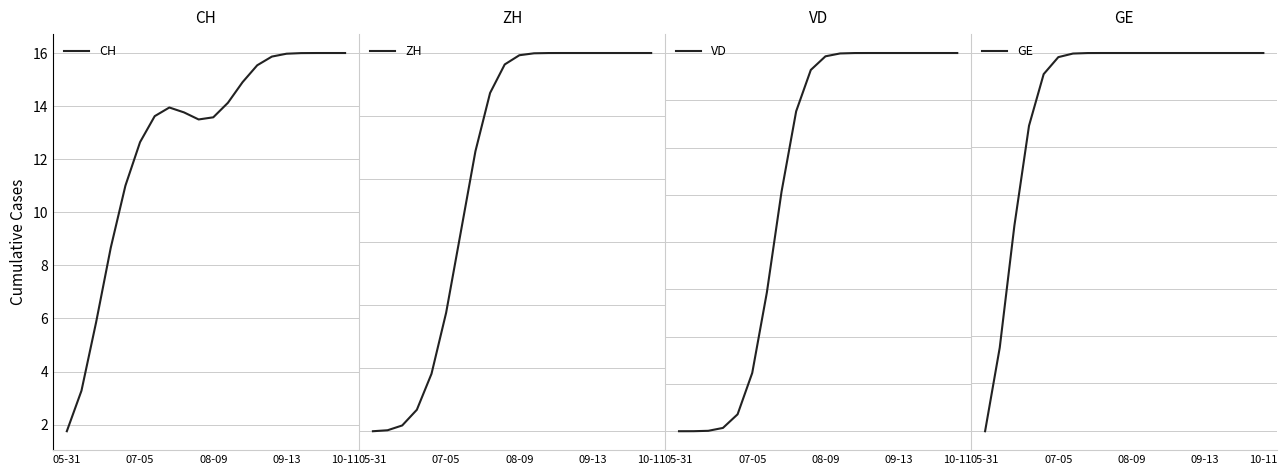

At how many categories does at least one series exceed 8?

17